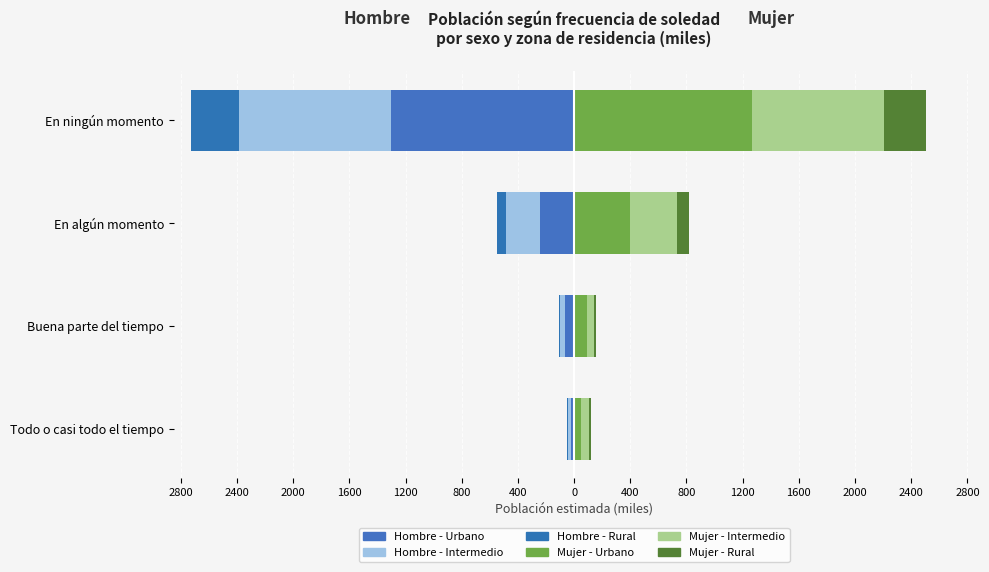

What is the minimum value shown in the chart?

-1304.1